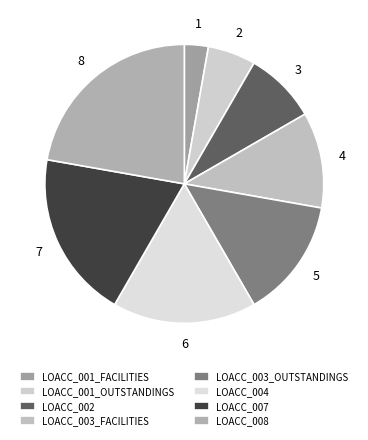

Is there a majority slice in this chart?

No